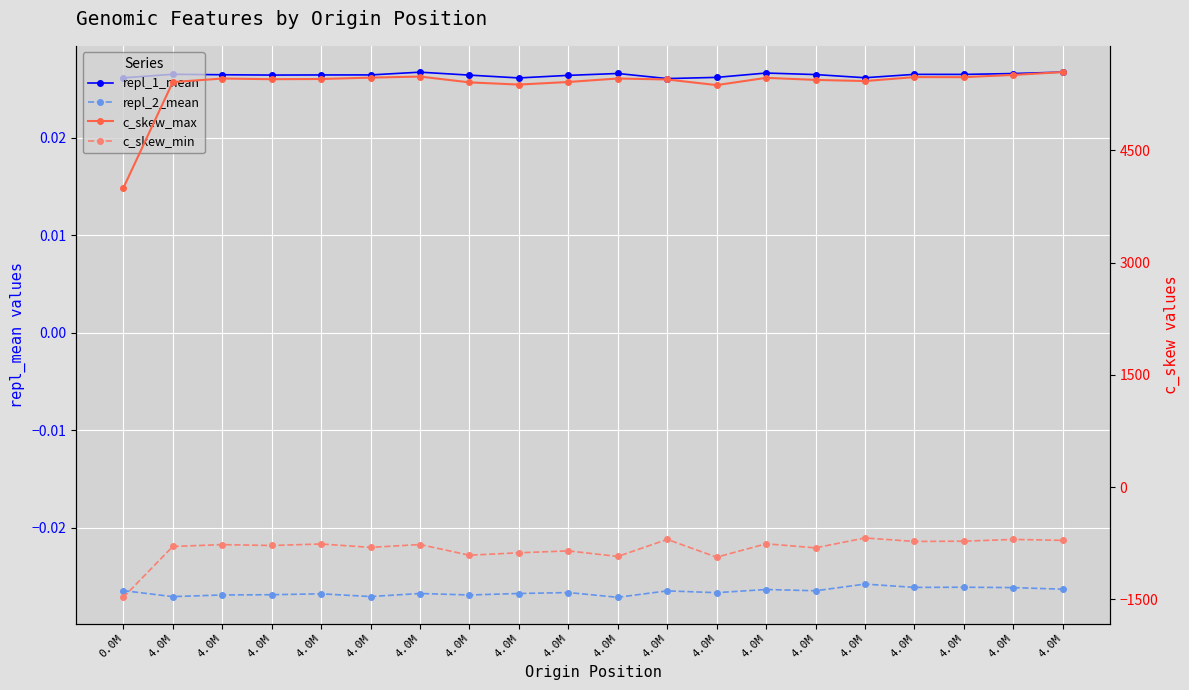

What is the difference between the second highest and second lowest values in the c_skew_max series?

136.1